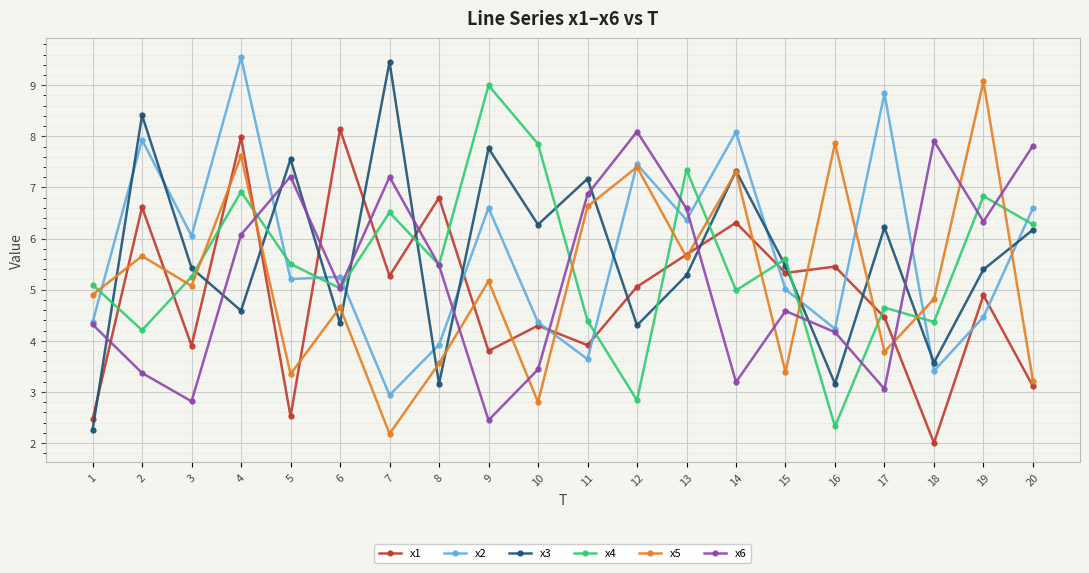

Which category has the highest value in the x2 series?

4